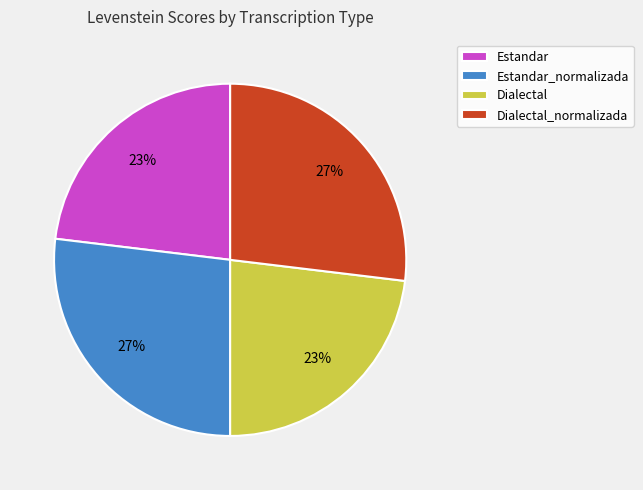

Is there any slice that represents more than half of the pie?

No